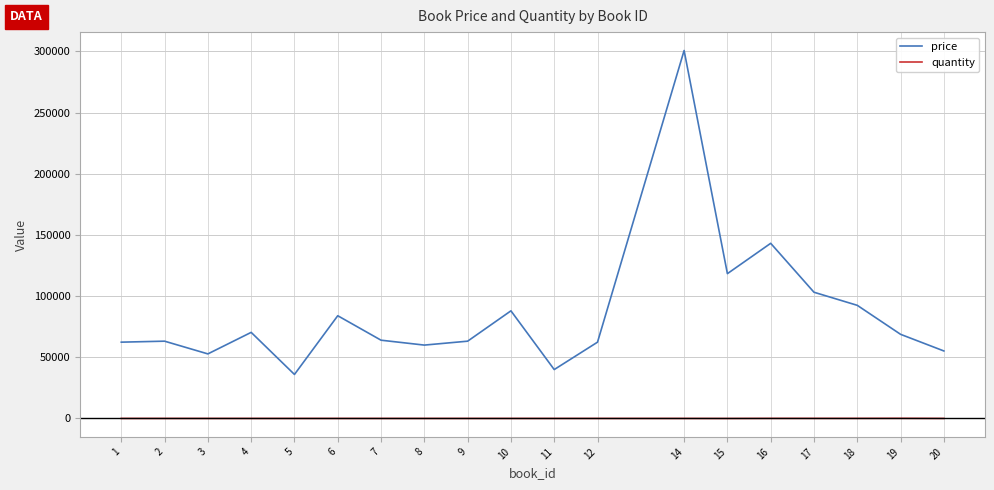

Between 10 and 12, which series saw the biggest shift?

price